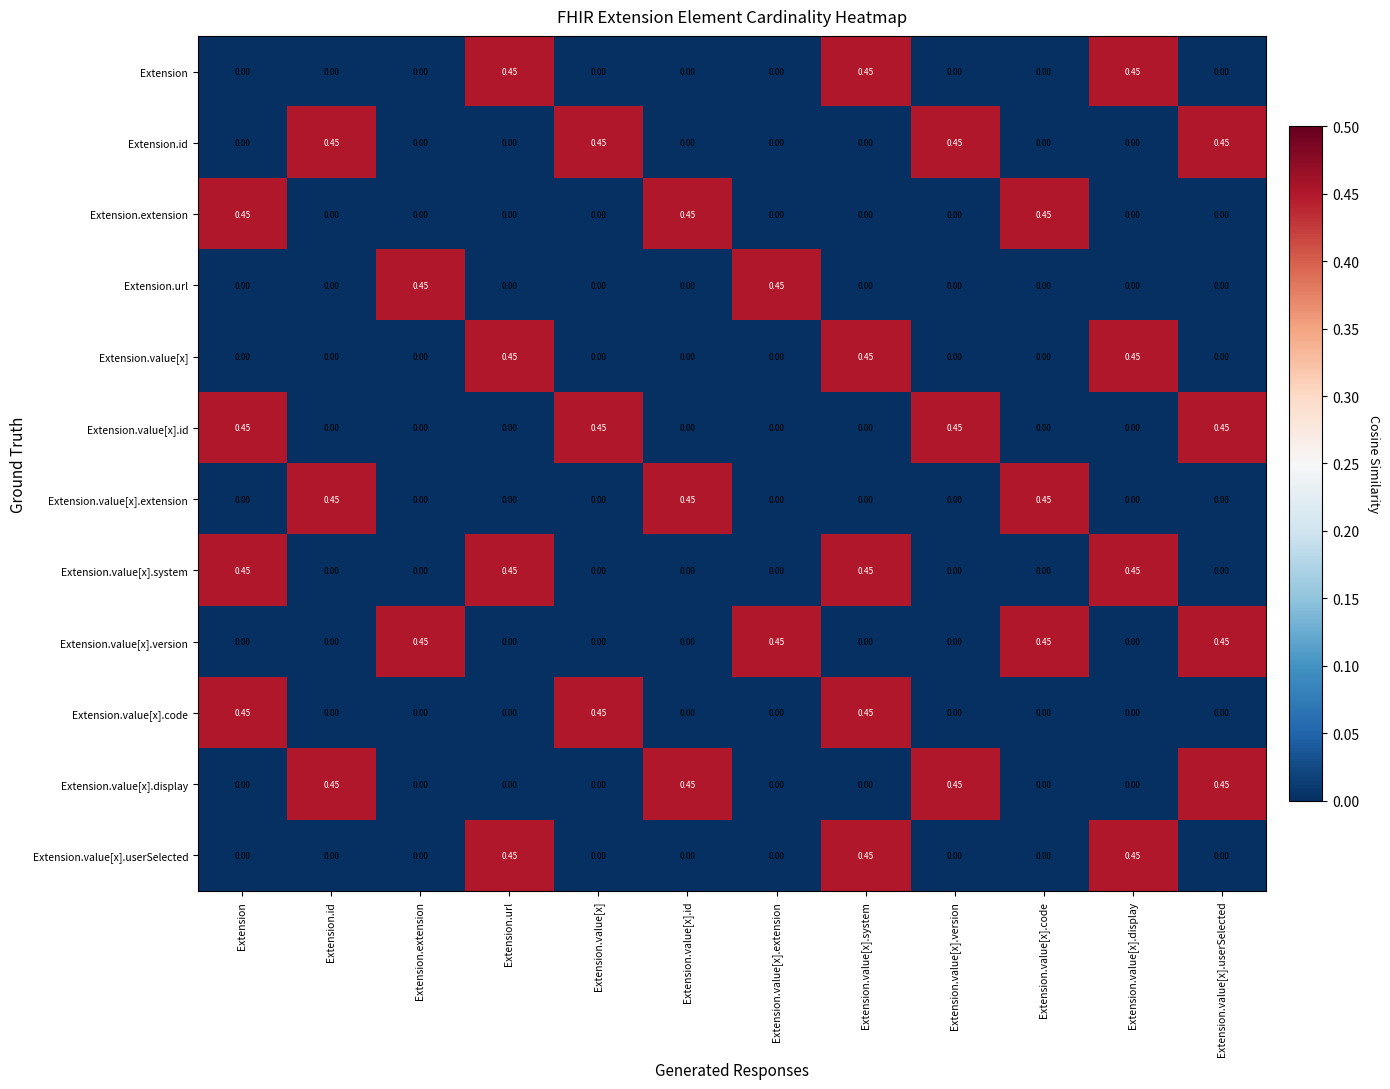

At which category is the sum across all series the highest?

Extension.value[x].system